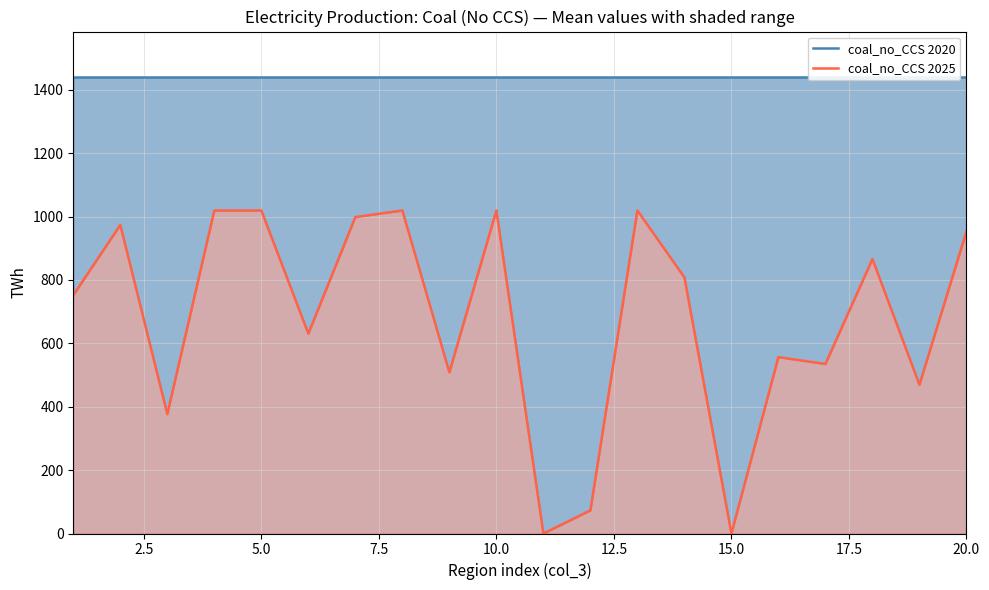

What is the total value across all series at 7.5?

2458.9